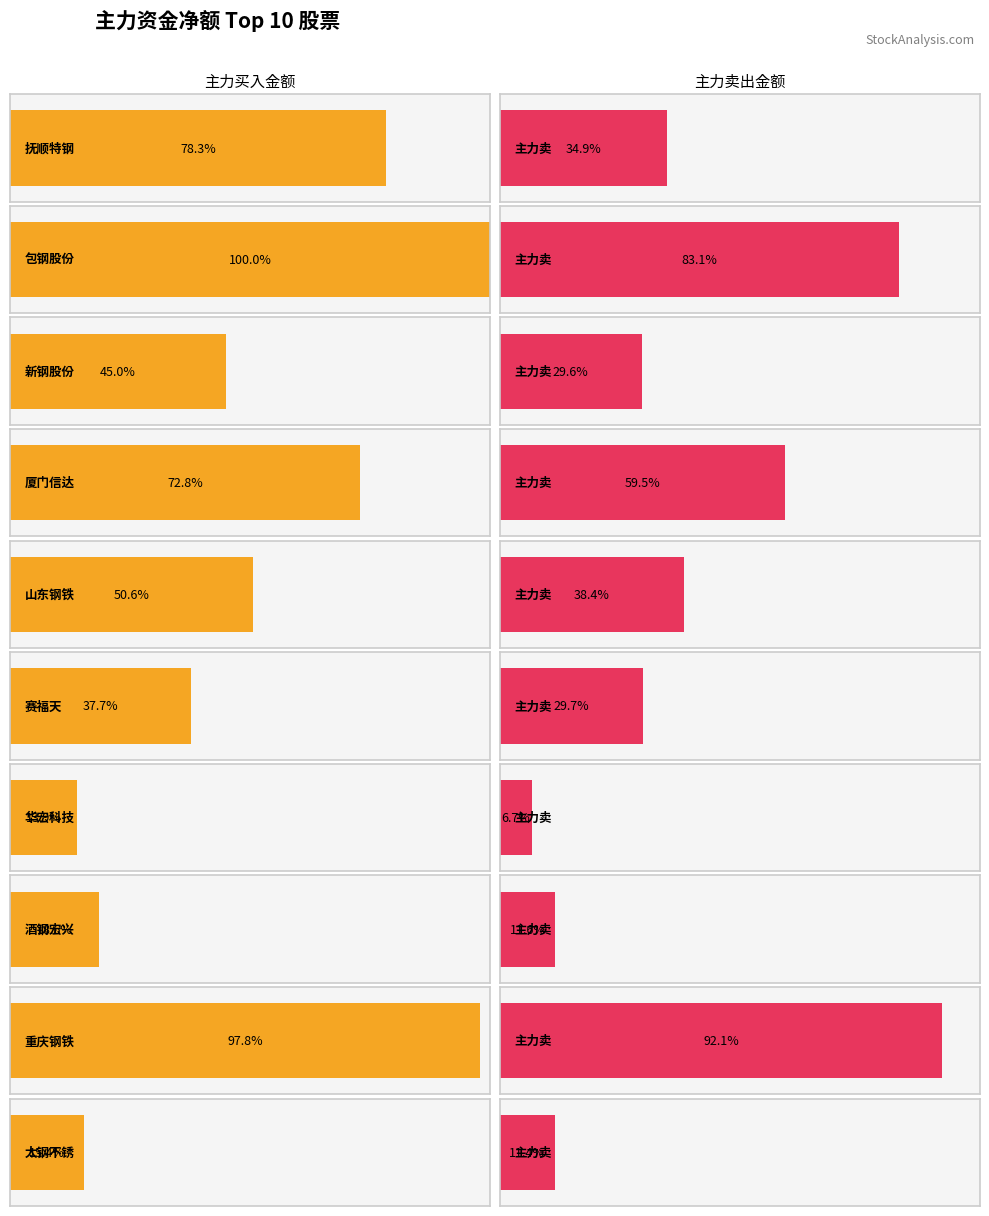

Is the value of 净额 at 抚顺特钢 greater than the value of 主力净额 at 太钢不锈?

Yes